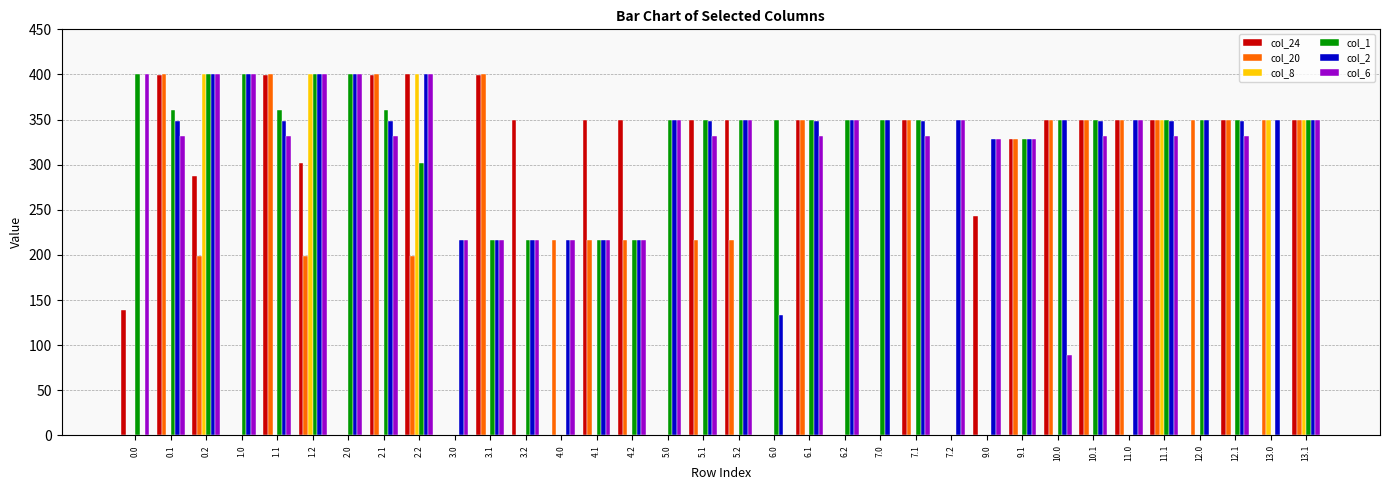

True or false: col_1 has a value of 328.0 at 9.1.

True